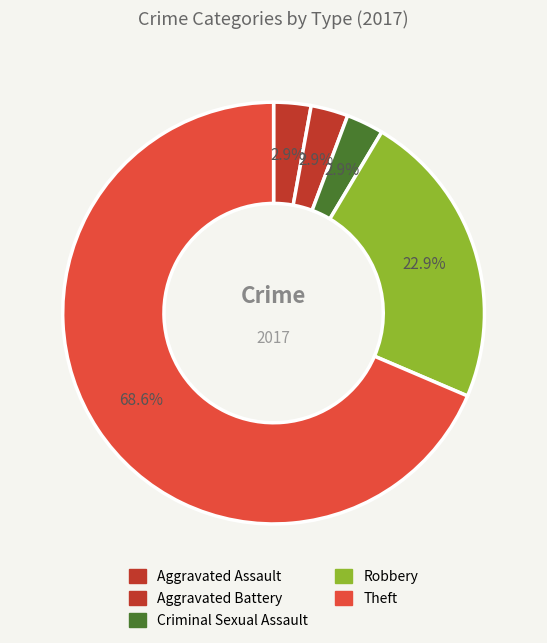

How many slices are in this pie chart?

5